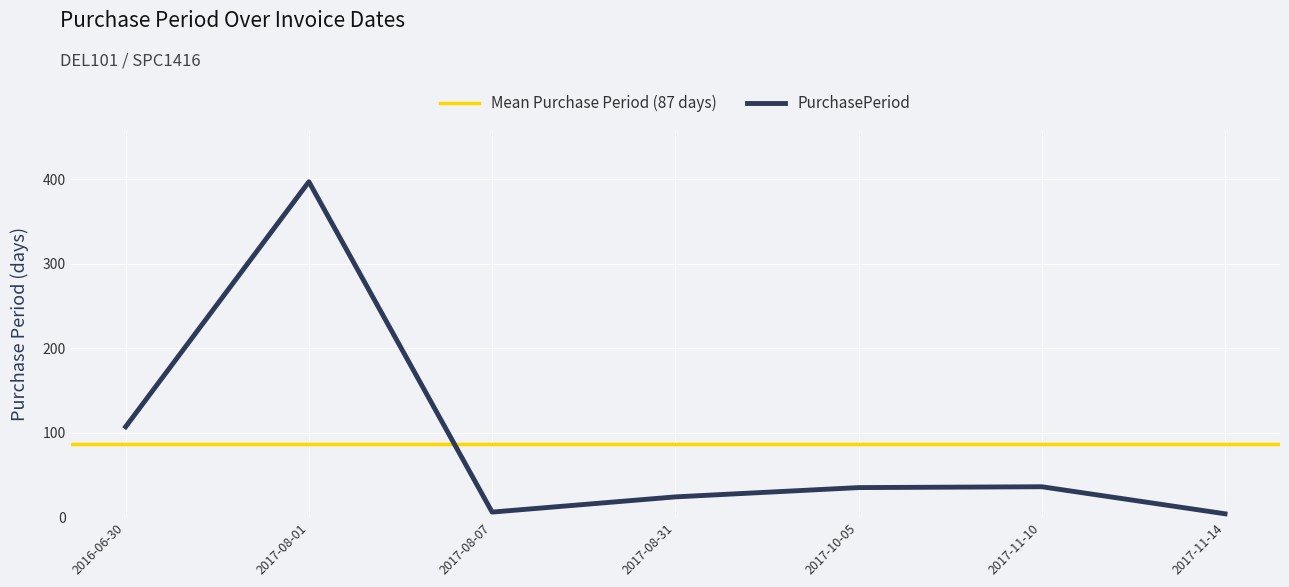

Which category has the highest value across all series?

2017-08-01